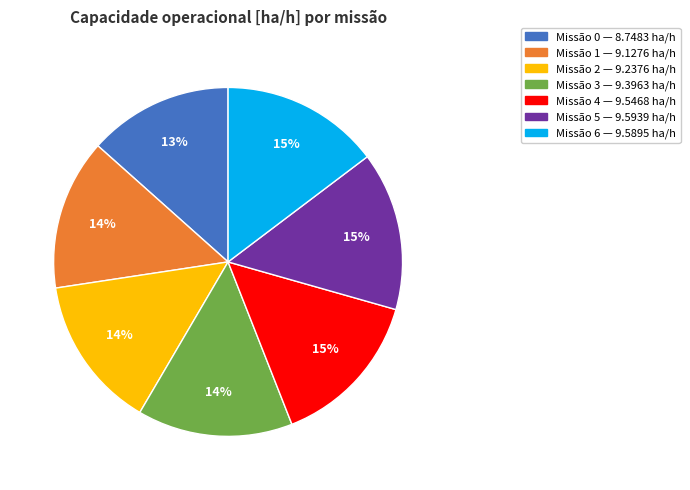

To the nearest percent, what is the average slice percentage?

14%